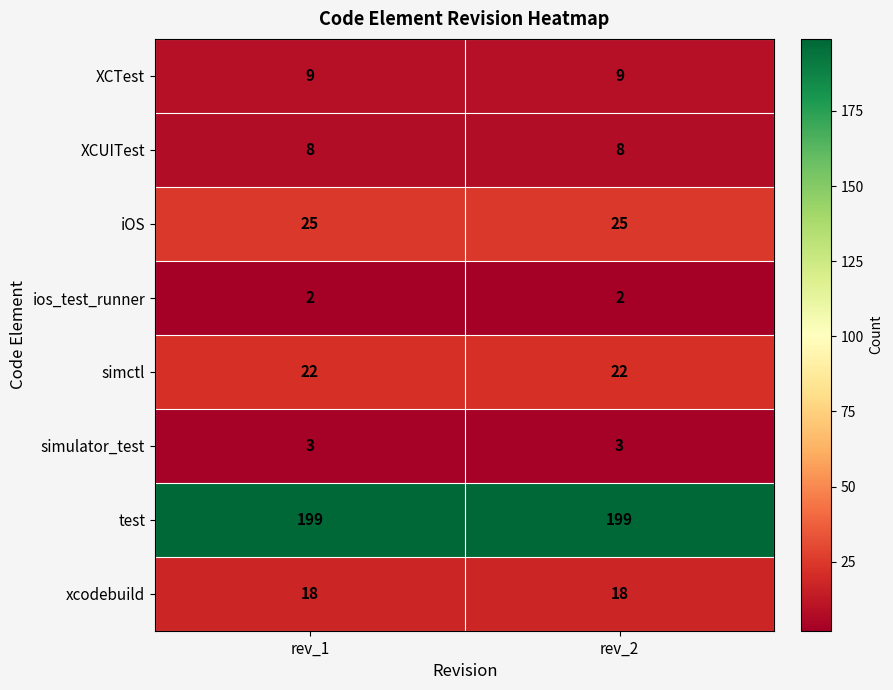

What is the total value across all series at rev_1?

286